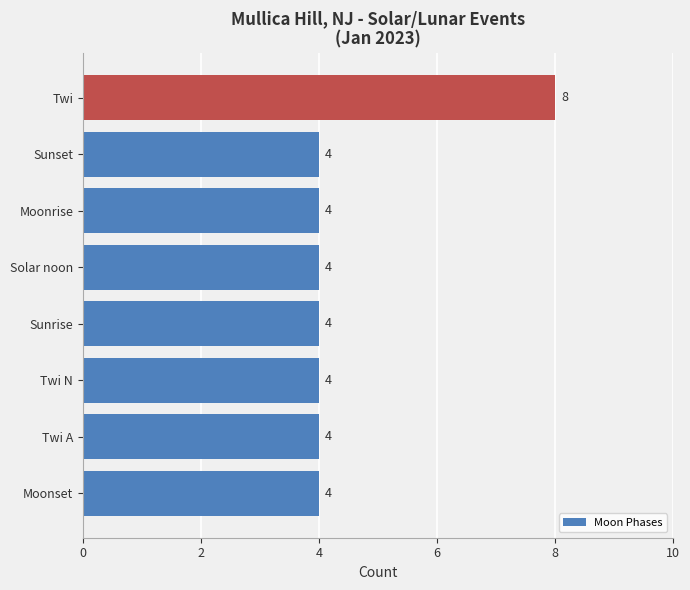

The value at Twi A is 4. True or false?

True